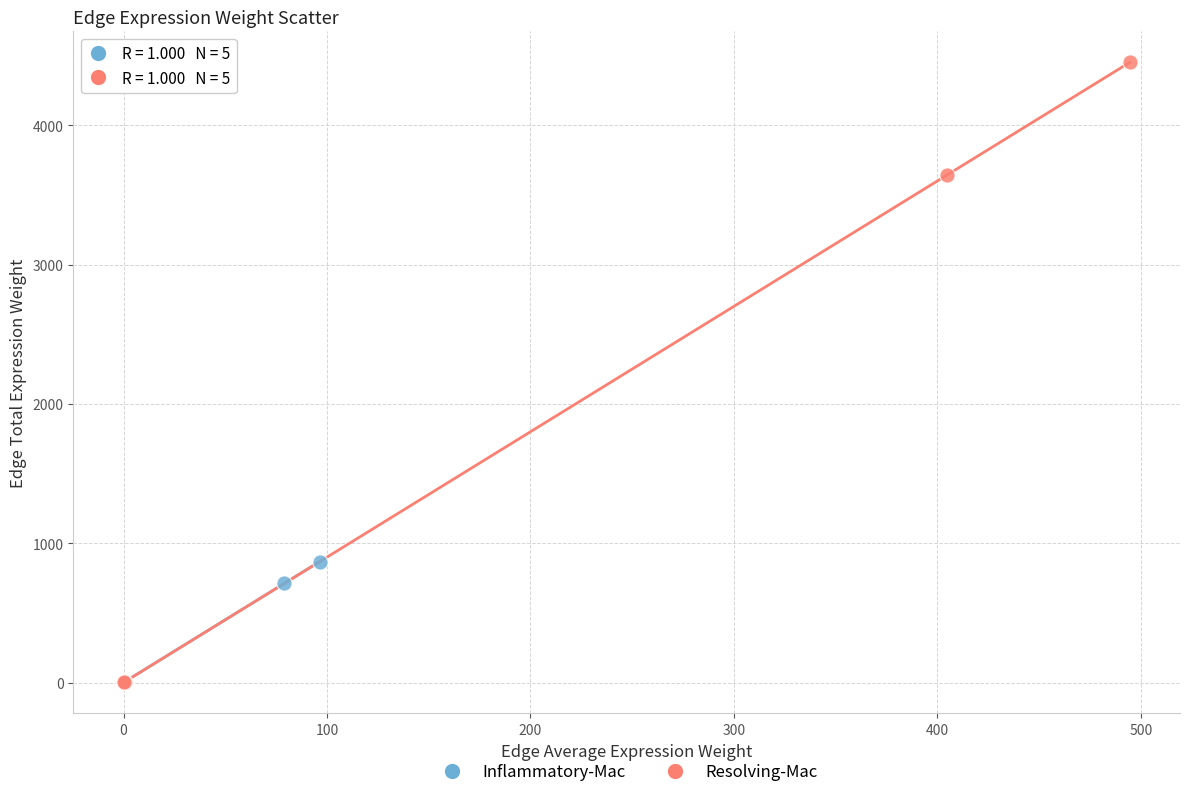

Which series has the largest Y range (max minus min)?

Resolving-Mac